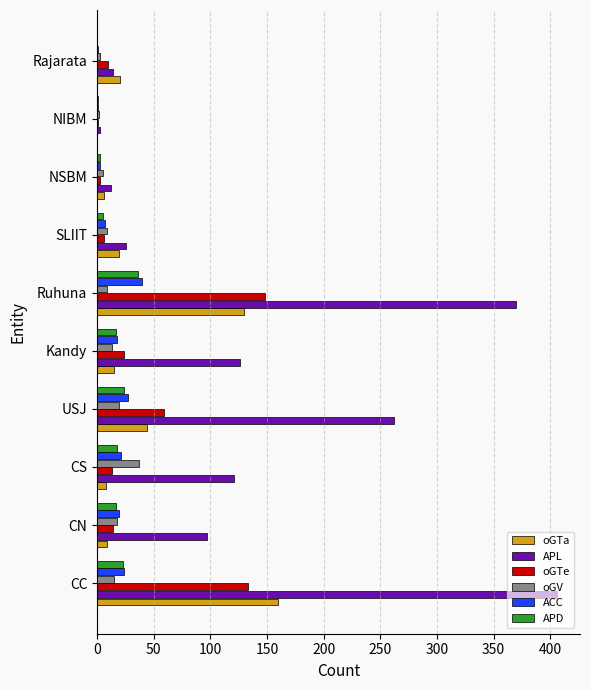

Which series has the largest total across all categories?

APL